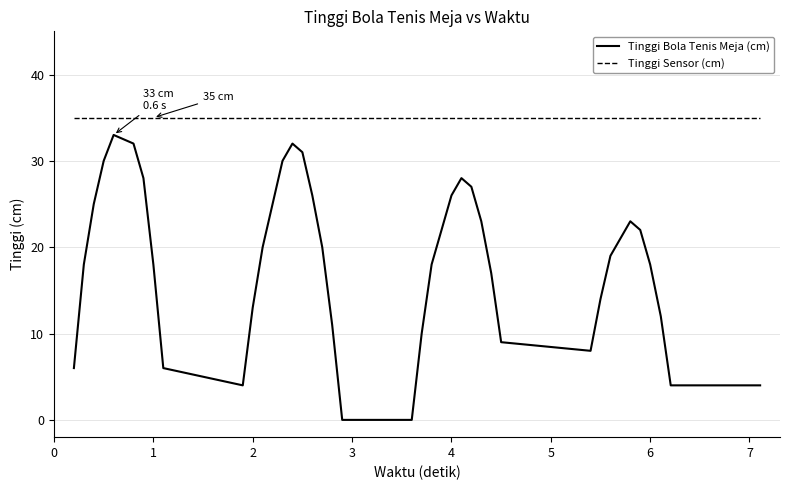

True or false: Tinggi Bola Tenis Meja (cm) and Tinggi Sensor (cm) cross at least once.

False